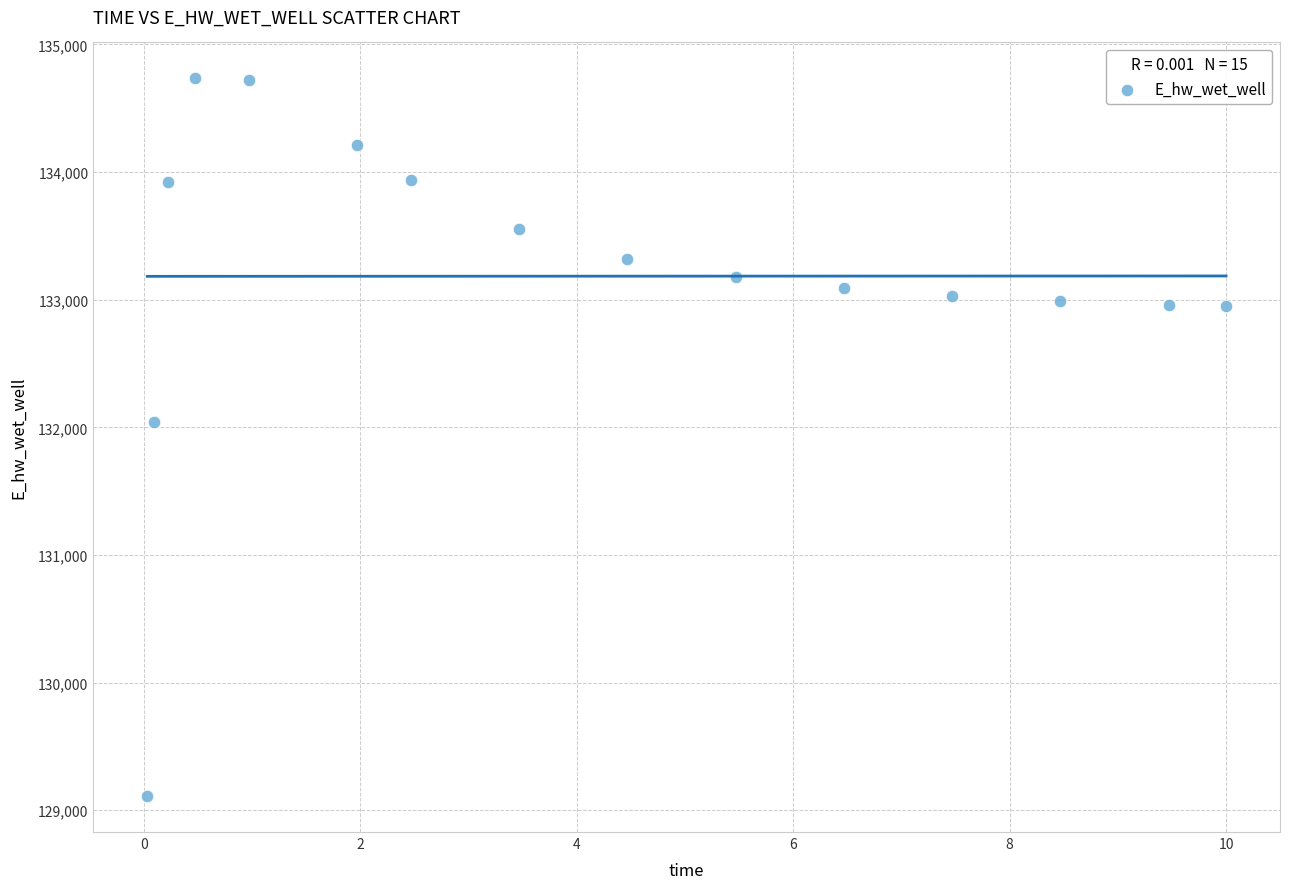

What is the range of Y values (max minus min)?

5624.8